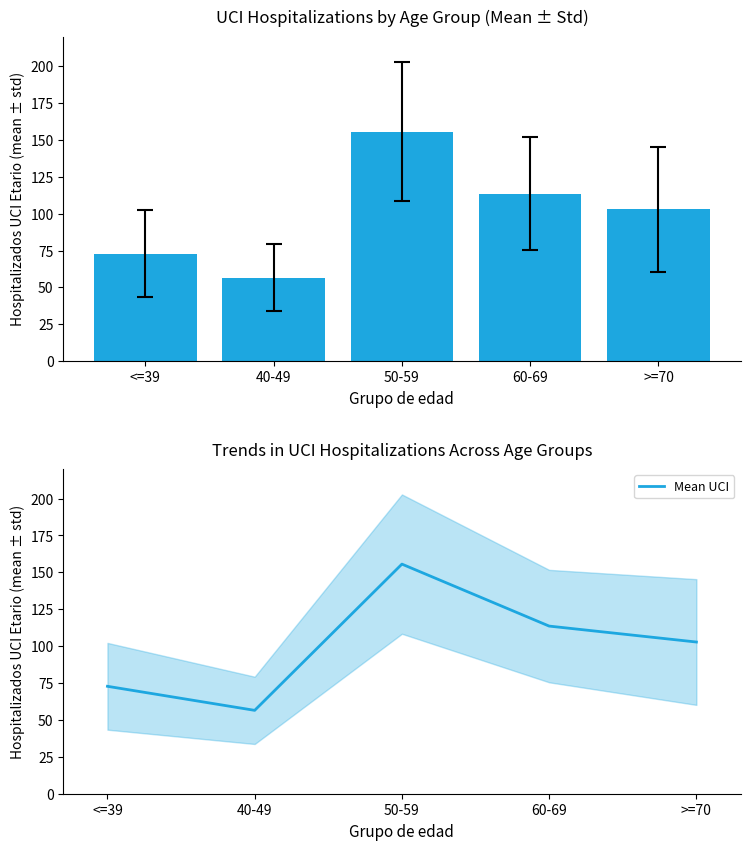

What is the difference between the maximum and minimum values?

99.1